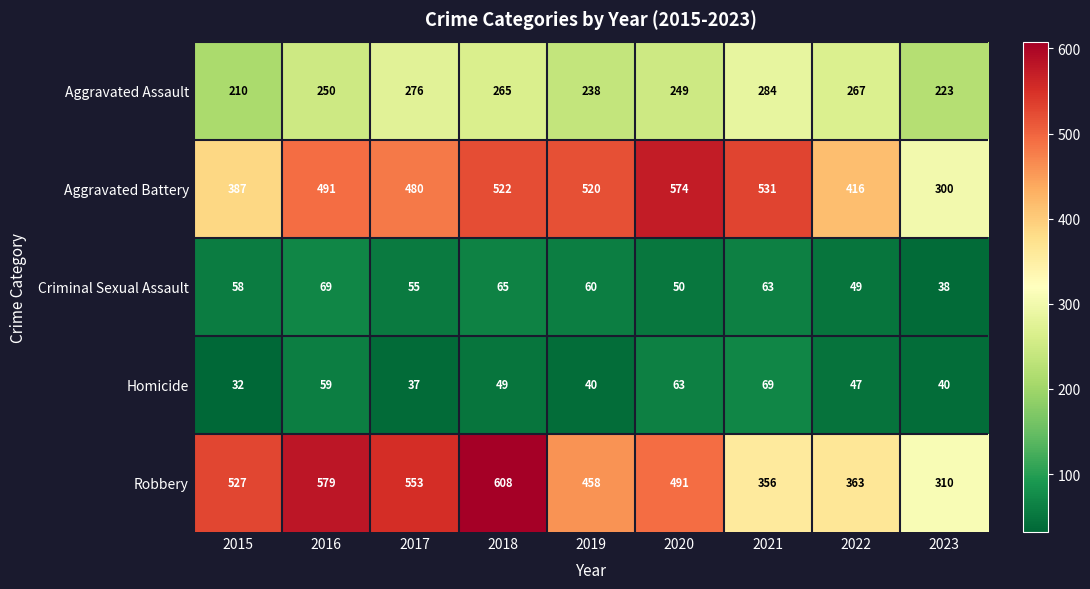

How many categories are shown in the chart?

9